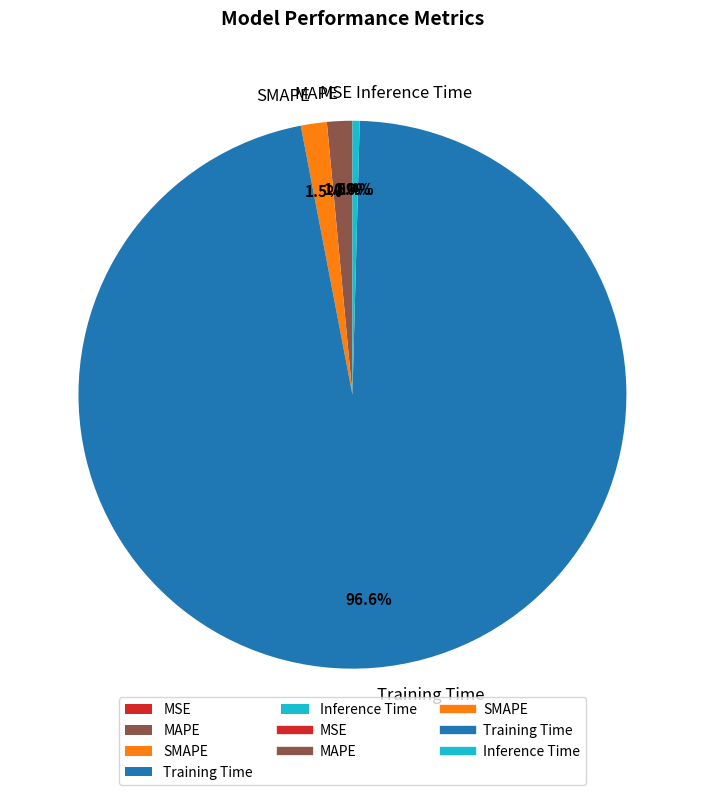

What is the largest slice in the pie chart?

Training Time